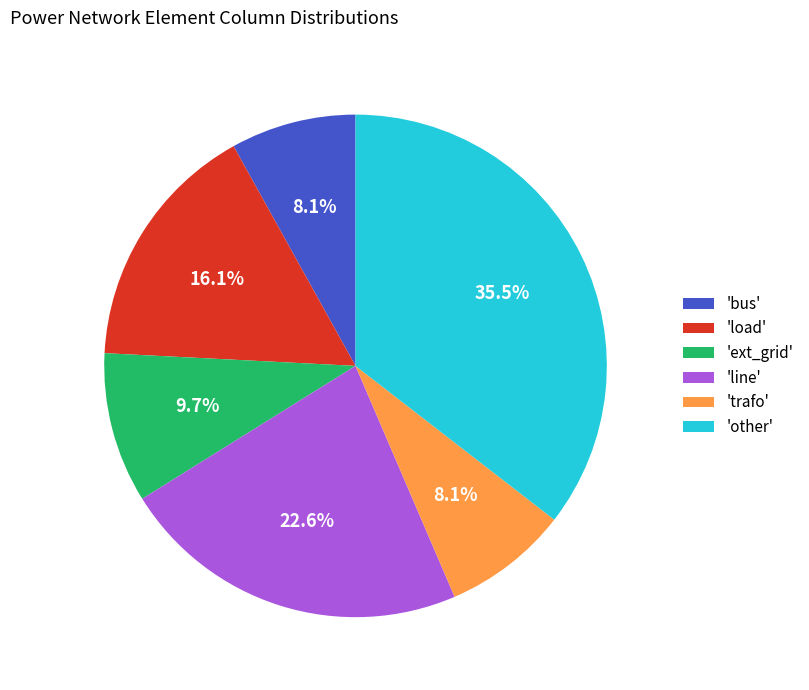

Is 'ext_grid' the majority of the pie?

No